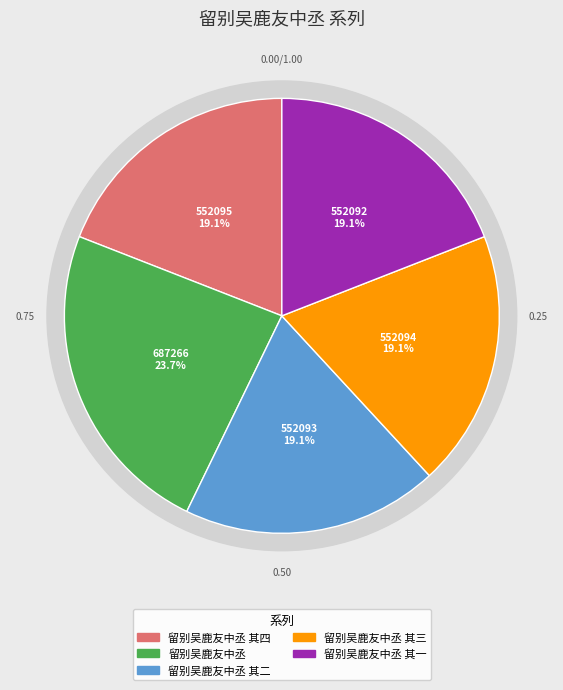

Does 留别吴鹿友中丞 其二 account for over 50% of the chart?

No